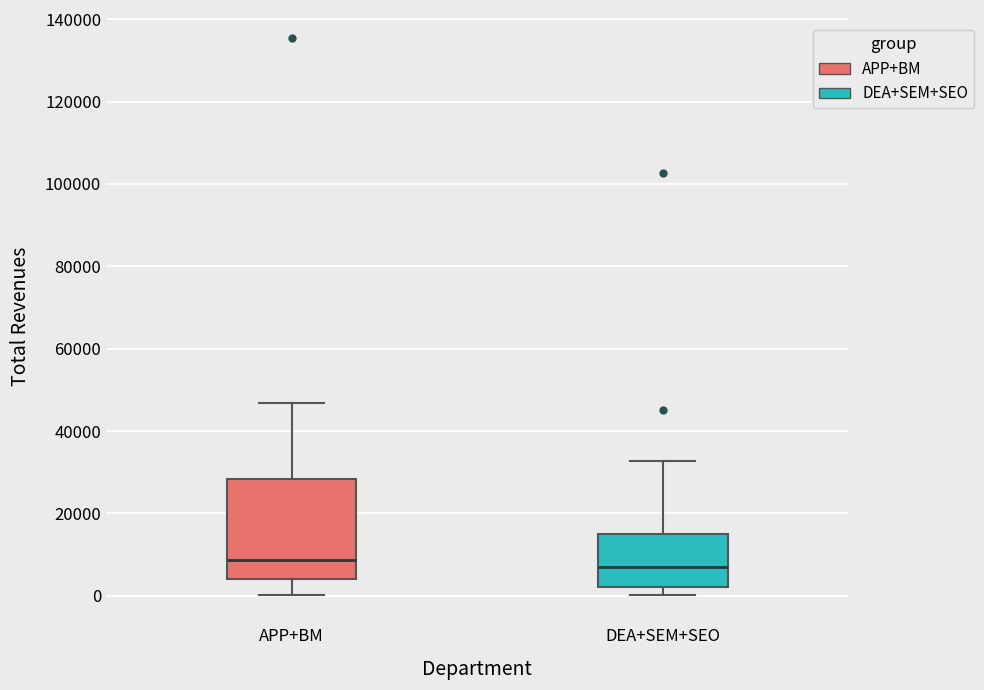

Reading left to right, read every box against the y-axis: the position of its median line, the range the box covers, and the ends of its whiskers. The values are not printed on the chart, so give them approximately, as read against the axis.

APP+BM: median 8000, box 4000 to 28000, whiskers 0 to 46000
DEA+SEM+SEO: median 8000, box 2000 to 14000, whiskers 0 to 32000